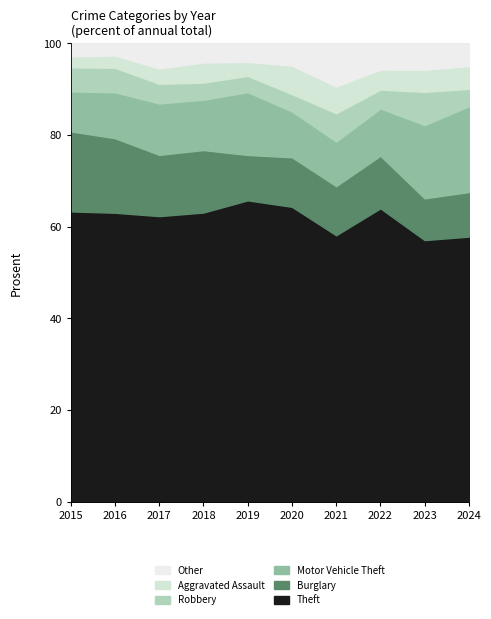

What are all the series names shown in the legend?

Other, Aggravated Assault, Robbery, Motor Vehicle Theft, Burglary, Theft